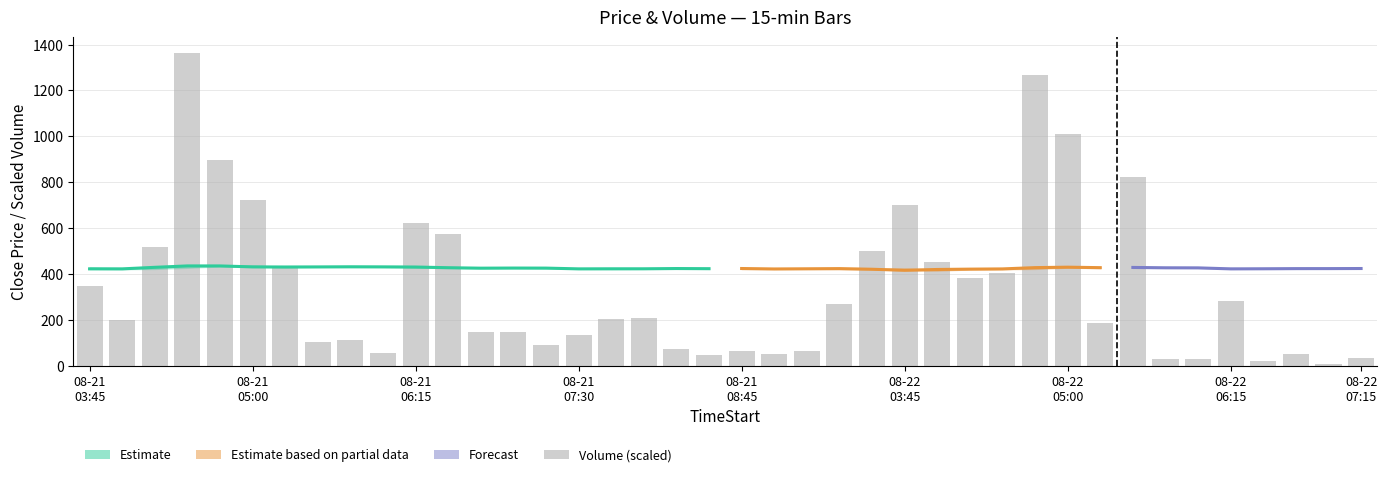

True or false: the data shows 352.0 at 08-22 05:00.

False